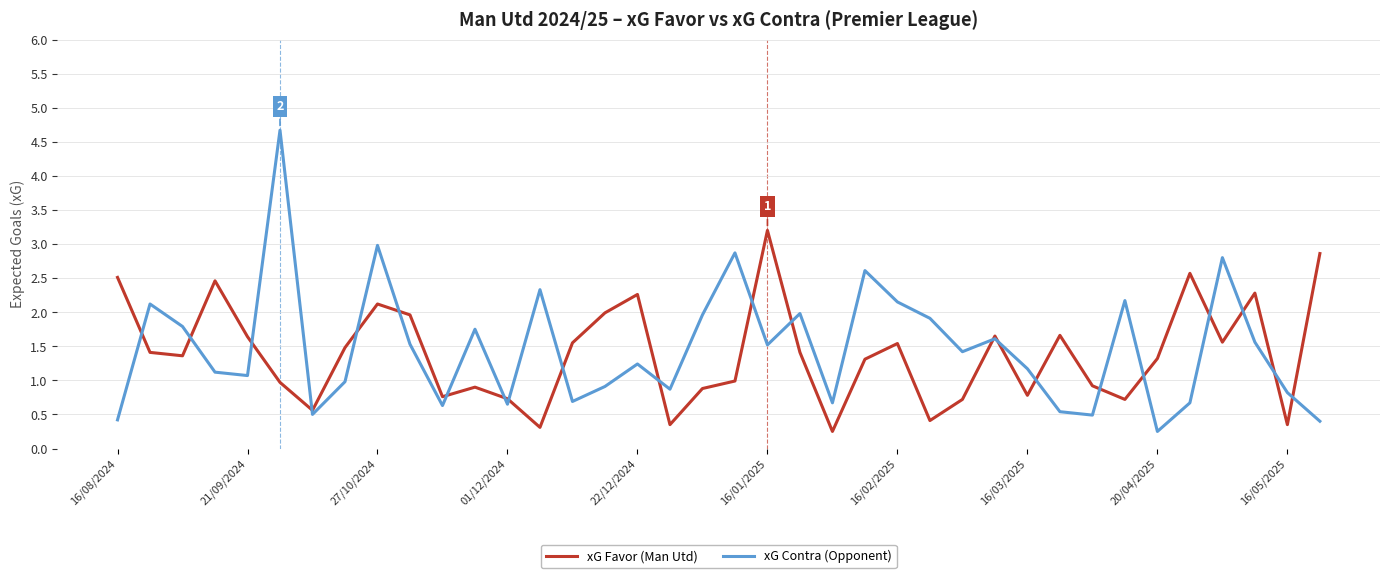

Which series has the widest spread of values?

xG Contra (Opponent)